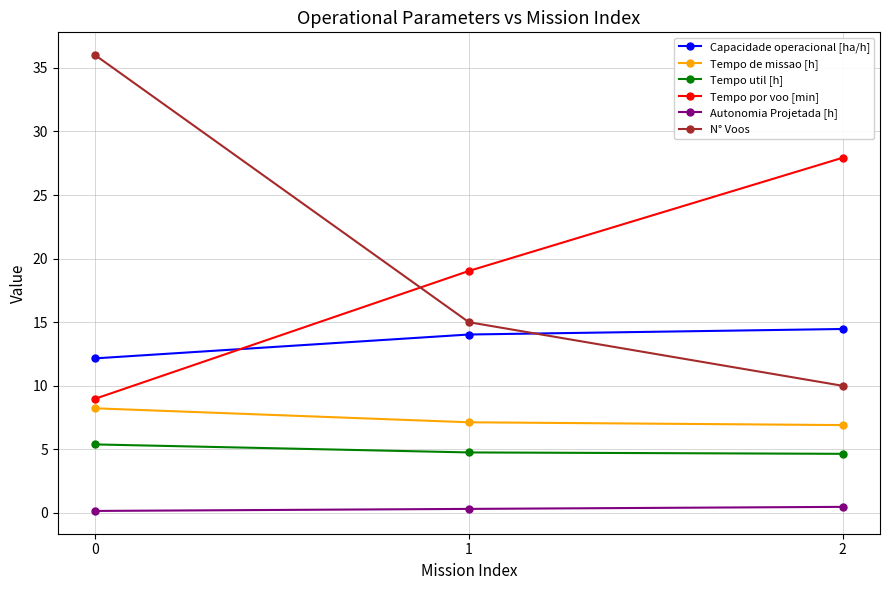

What is the minimum value shown in the chart?

0.2